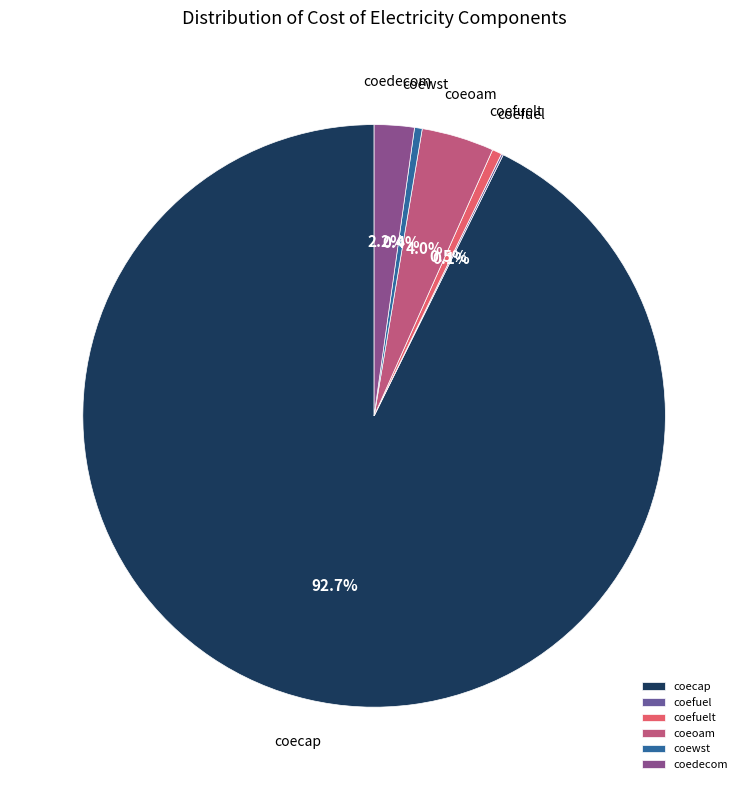

Which has a higher value, coewst or coecap?

coecap